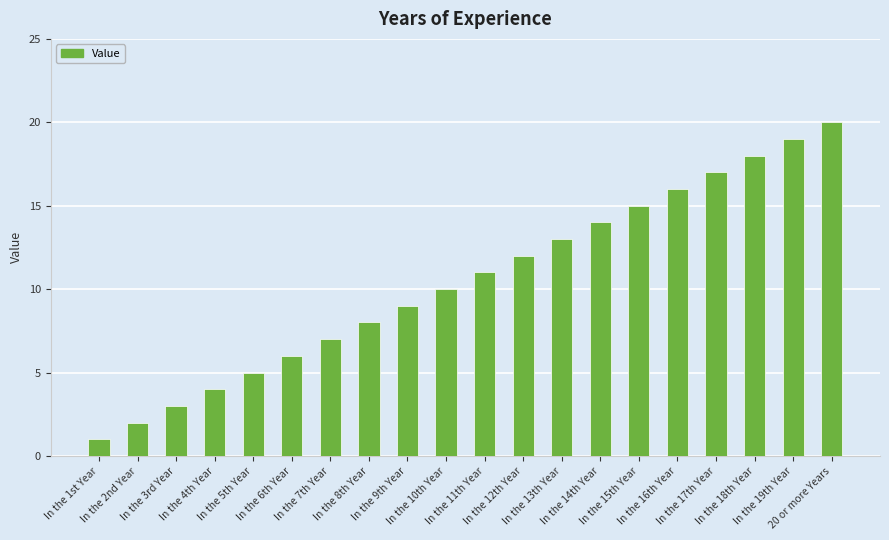

What is the difference between the second highest and second lowest values?

17